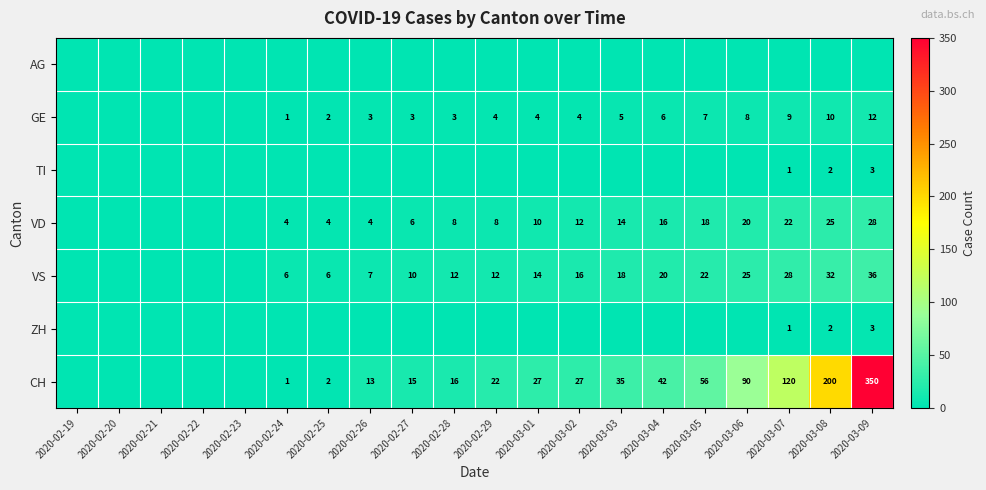

Is it true that VS equals 16 at 2020-03-02?

True